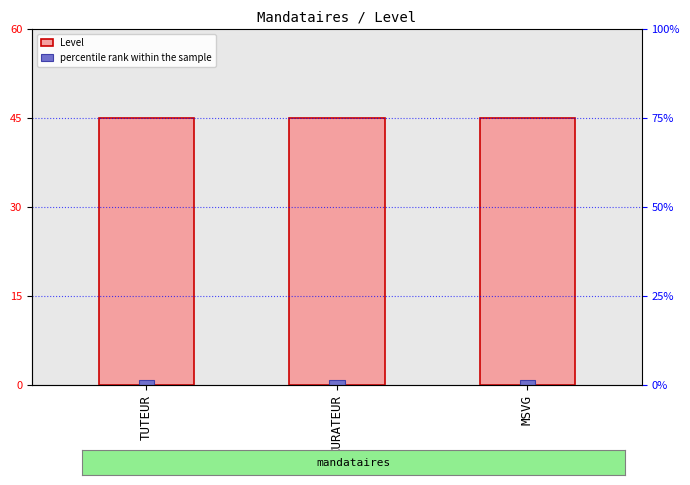

At which category is the sum across all series the highest?

TUTEUR